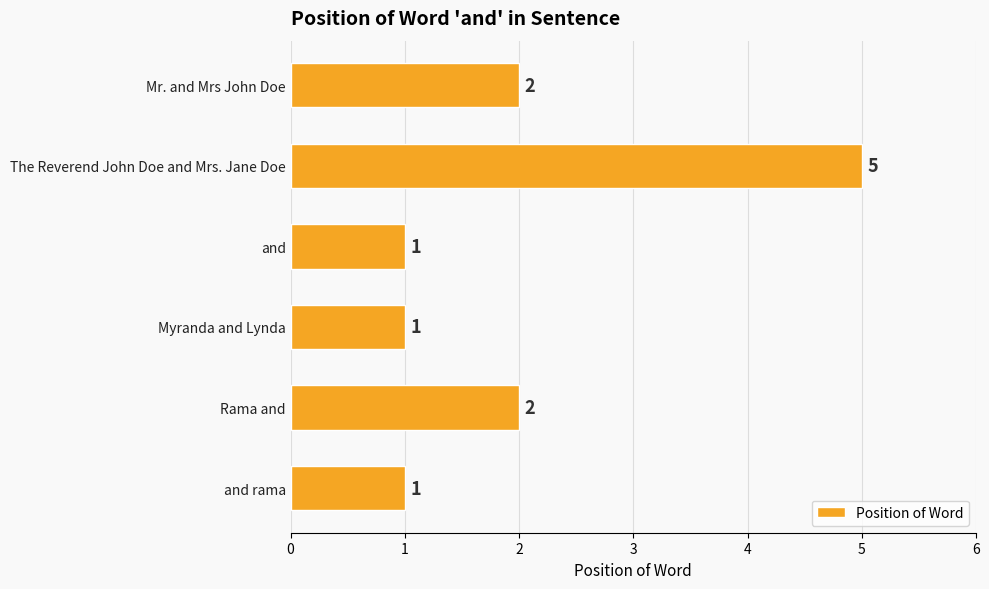

What is the sum of the values at Myranda and Lynda and Mr. and Mrs John Doe?

3